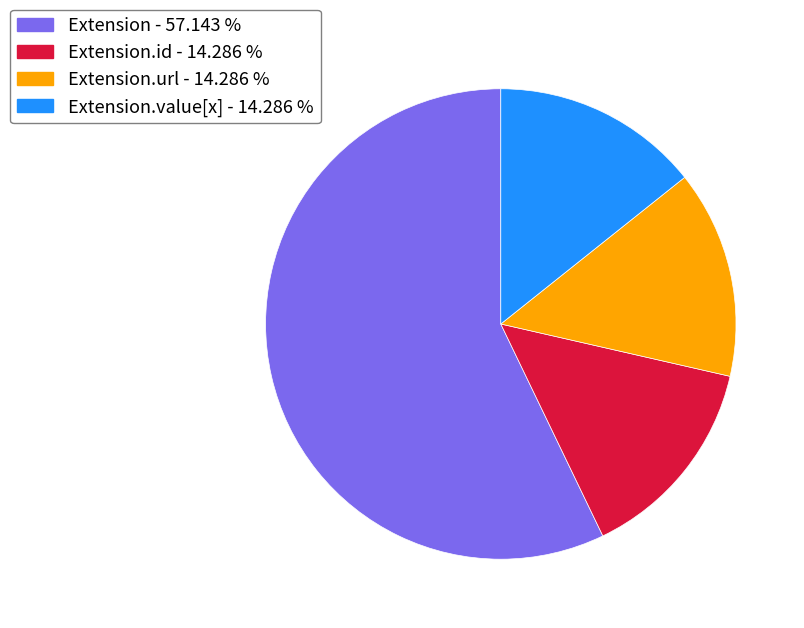

How many slices are in this pie chart?

4